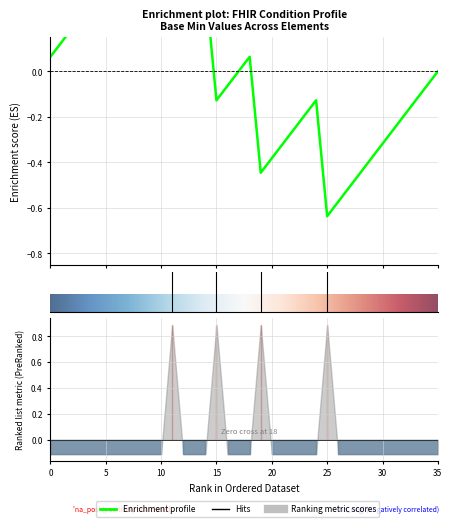

Rank the categories by value from highest to lowest.

1, 1, 1, 1, 0, 0, 0, 0, 0, 0, 0, 0, 0, 0, 0, 0, 0, 0, 0, 0, 0, 0, 0, 0, 0, 0, 0, 0, 0, 0, 0, 0, 0, 0, 0, 0